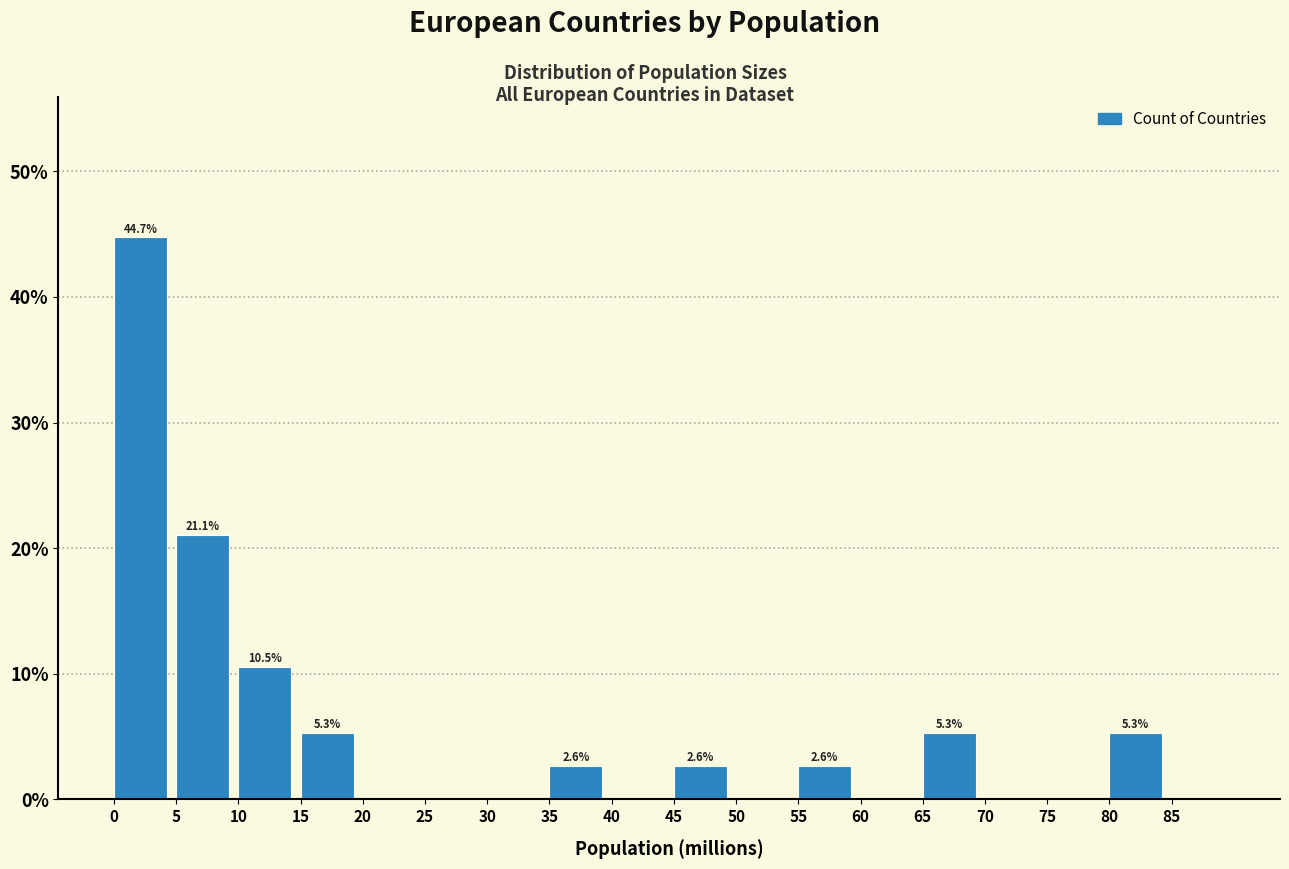

Which range on the x-axis has the tallest bar?

0 to 5